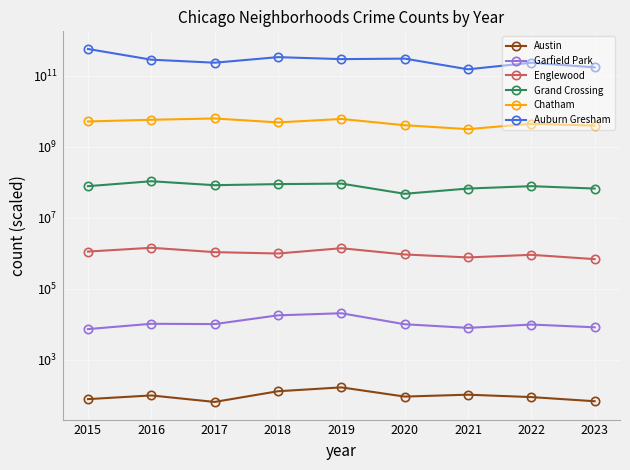

The Austin series shows 63 at 2018. True or false?

False